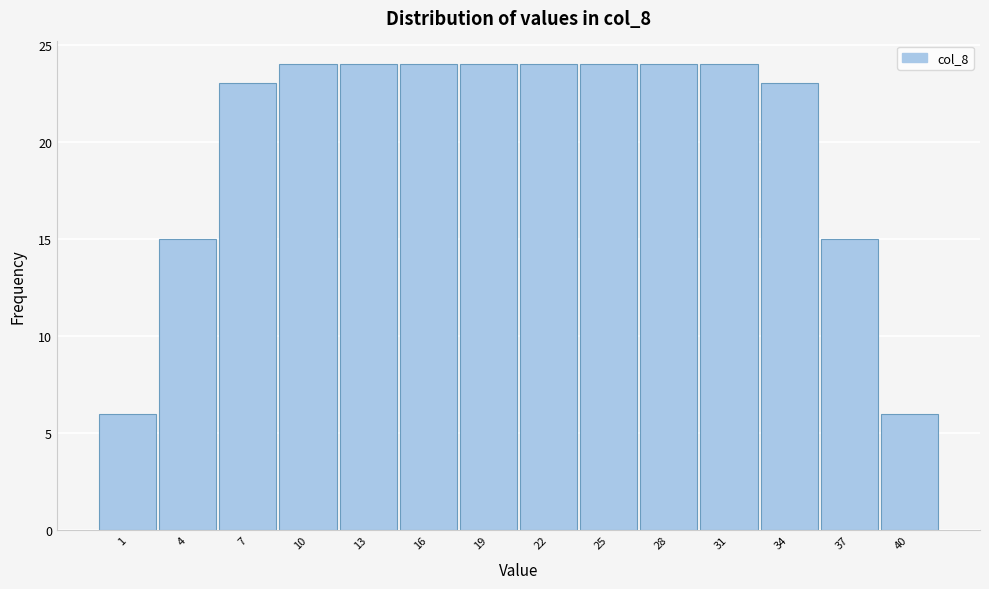

Reading left to right, extract all data points from this chart.

1=6	4=15	7=23	10=24	13=24	16=24	19=24	22=24	25=24	28=24	31=24	34=23	37=15	40=6